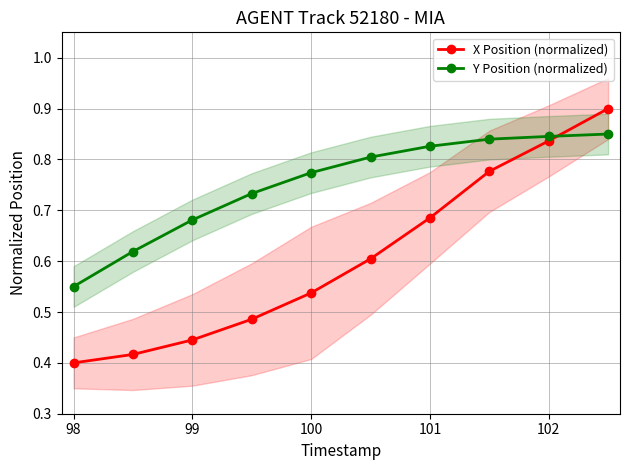

At which label is Y Position (normalized) closest to 0?

98